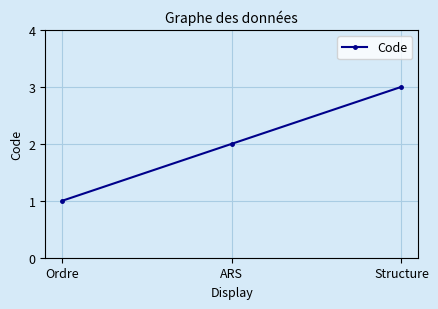

Where is the data nearest to the value 2?

ARS